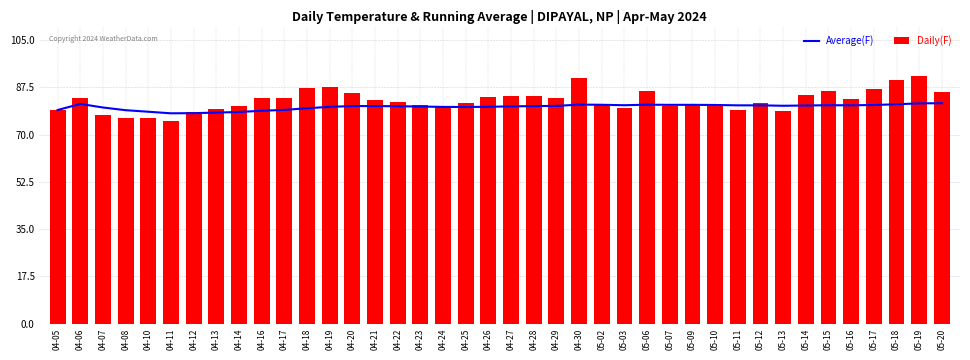

What position from the left is 05-20?

40